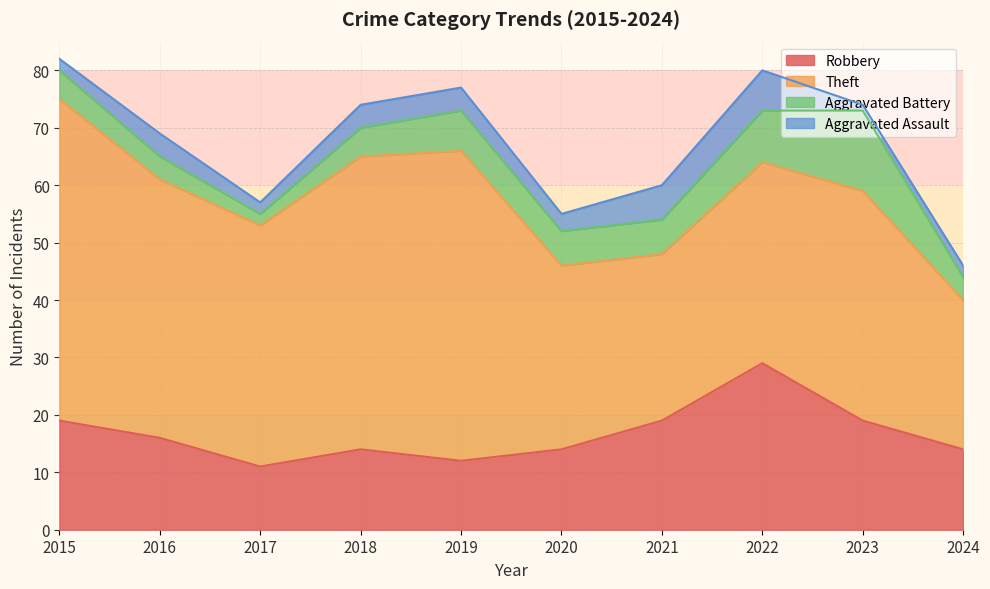

True or false: Theft and Robbery cross at least once.

False